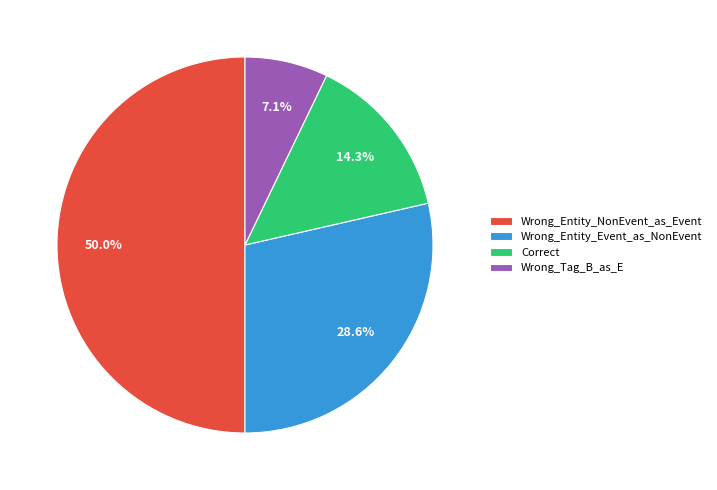

Combined, what portion of the pie is Wrong_Tag_B_as_E and Wrong_Entity_NonEvent_as_Event?

57.1%